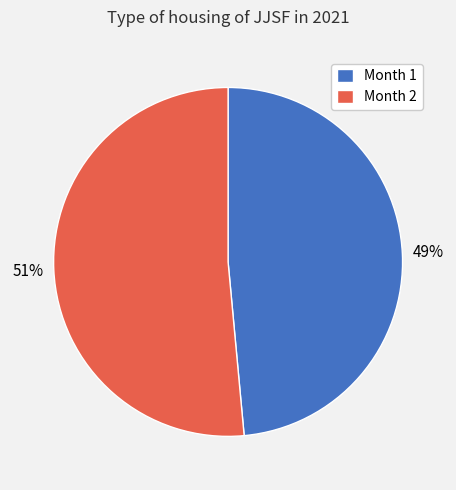

Rank the categories by value from highest to lowest.

Month 2, Month 1